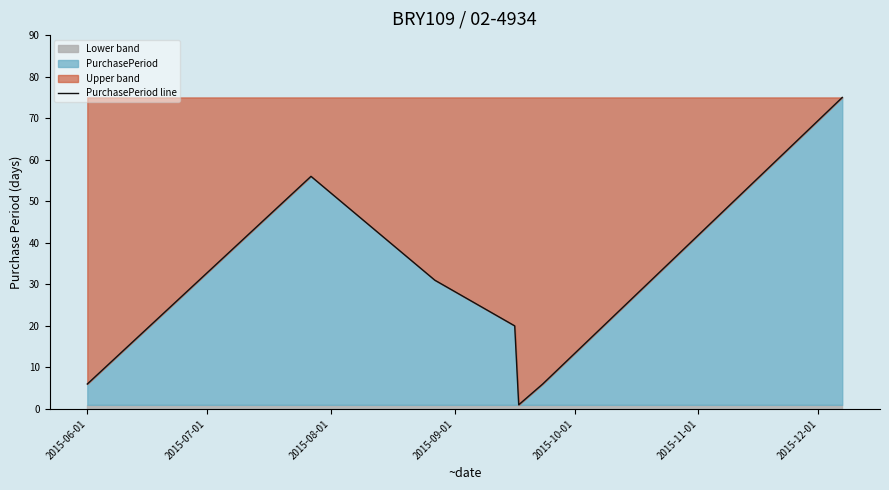

How many values exceed 20?

3